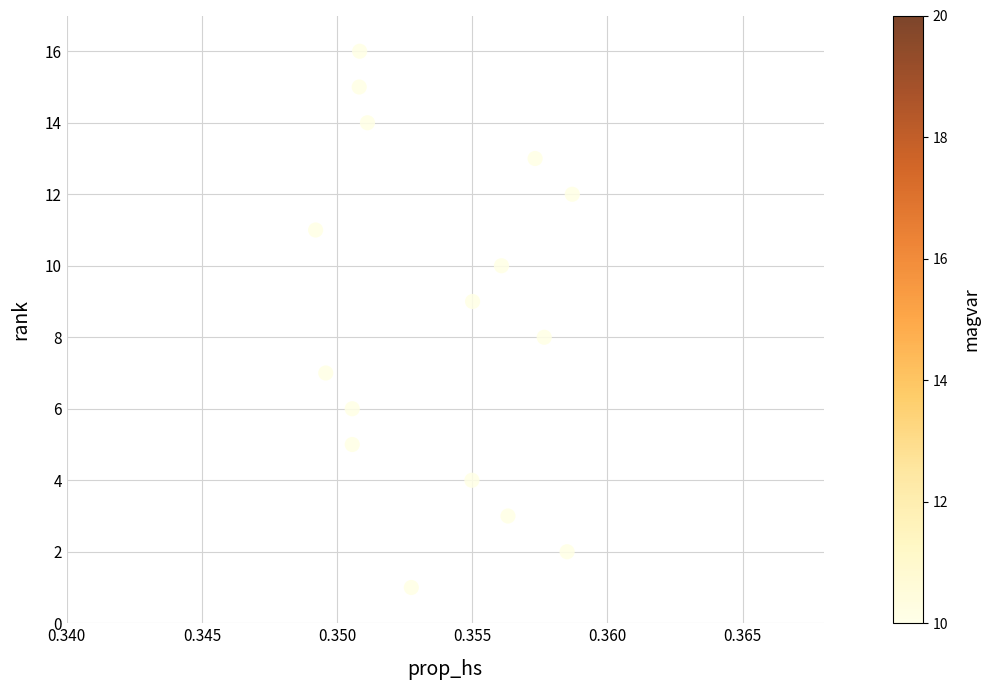

What is the range of Y values (max minus min)?

15